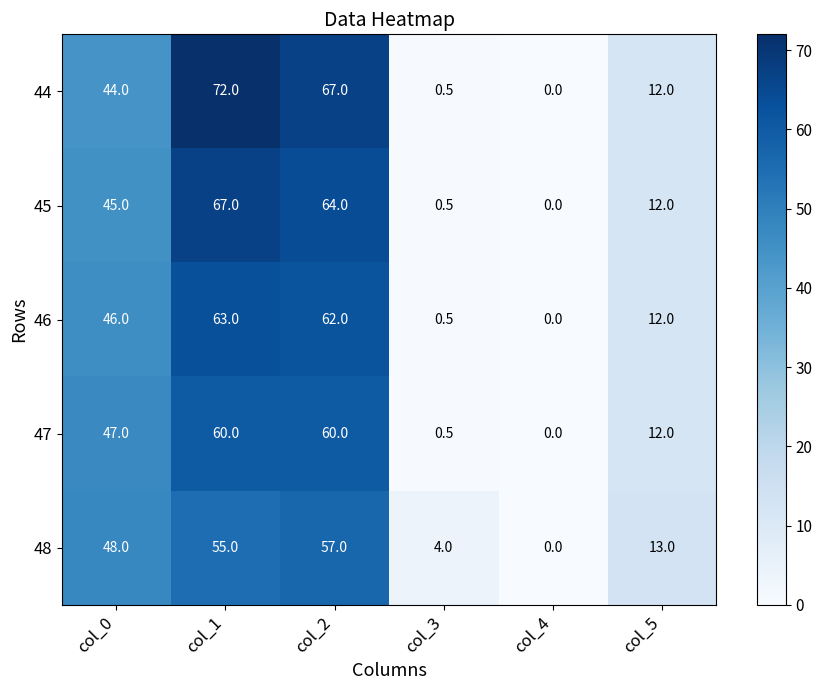

Which series has the largest range (max minus min)?

44